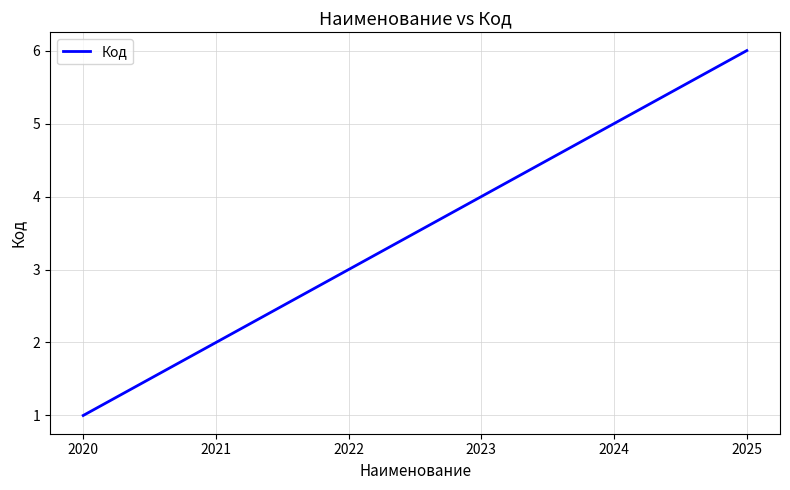

At which label is the value closest to 3?

2022